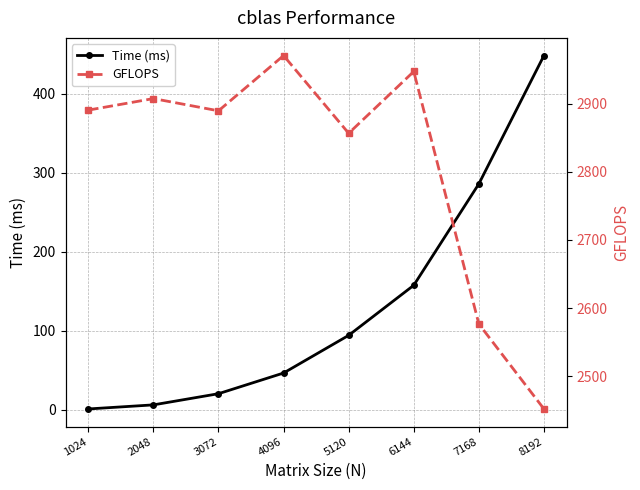

Which series has the largest range (max minus min)?

GFLOPS